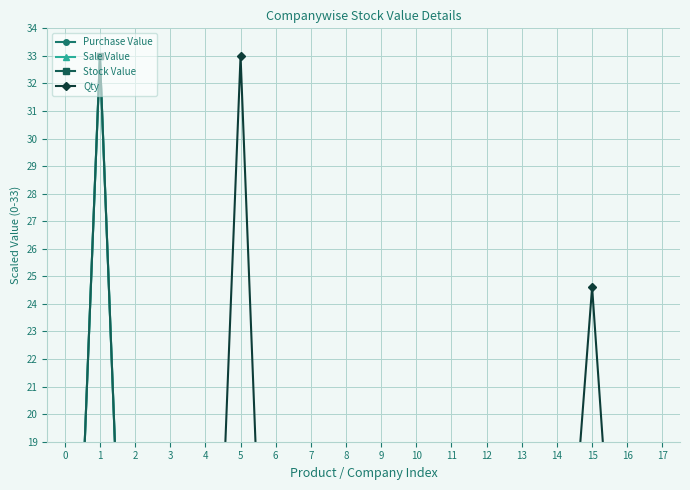

At how many categories does at least one series exceed 4?

8